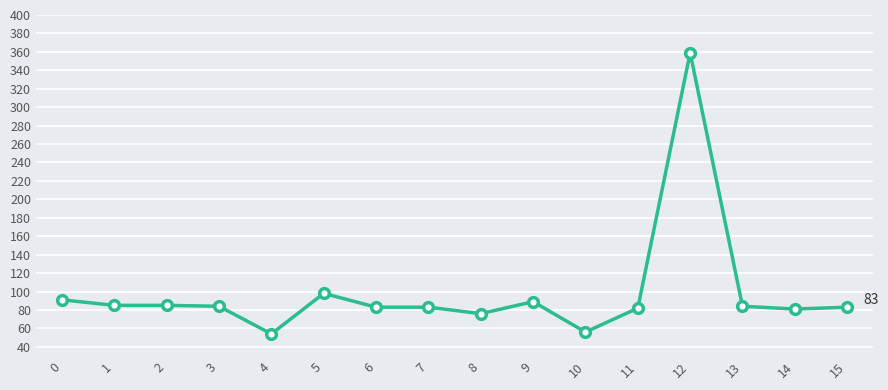

Is it true that the value at 8 is 76?

True